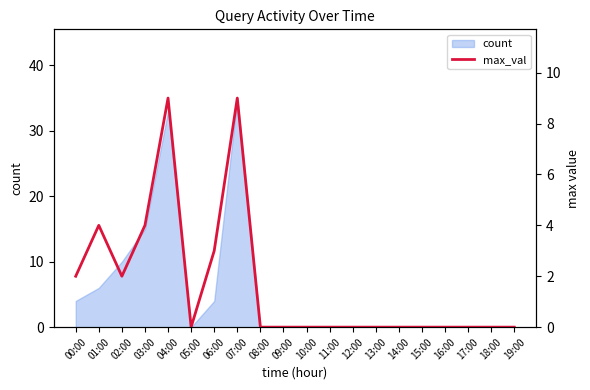

Reading left to right, extract all data points from this chart.

00:00=2	01:00=4	02:00=2	03:00=4	04:00=9	05:00=0	06:00=3	07:00=9	08:00=0	09:00=0	10:00=0	11:00=0	12:00=0	13:00=0	14:00=0	15:00=0	16:00=0	17:00=0	18:00=0	19:00=0